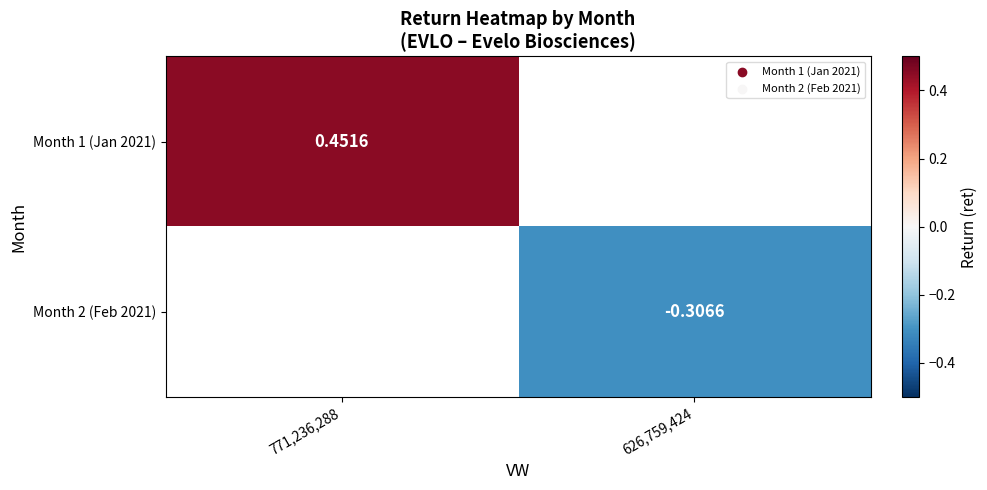

List the labels in order of Month 2 (Feb 2021) value, largest first.

771,236,288, 626,759,424